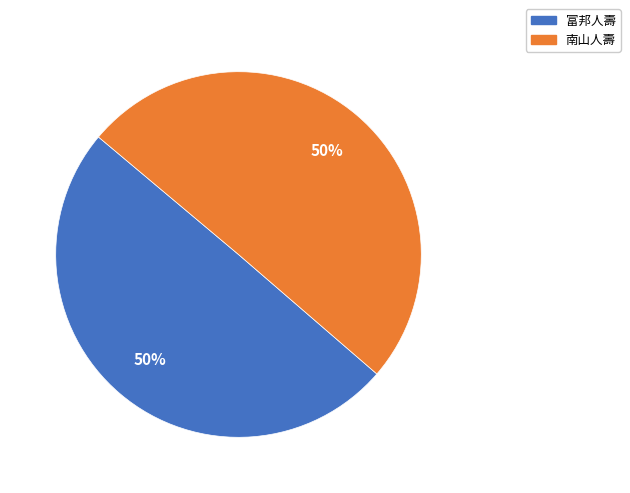

Do 南山人壽 and 富邦人壽 together represent more than half of the pie?

Yes